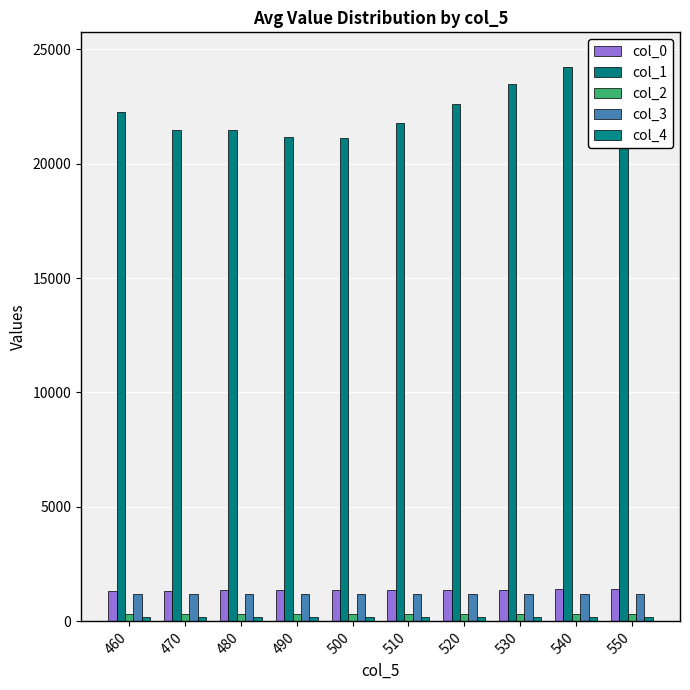

The col_0 series shows 1375.6 at 510. True or false?

True